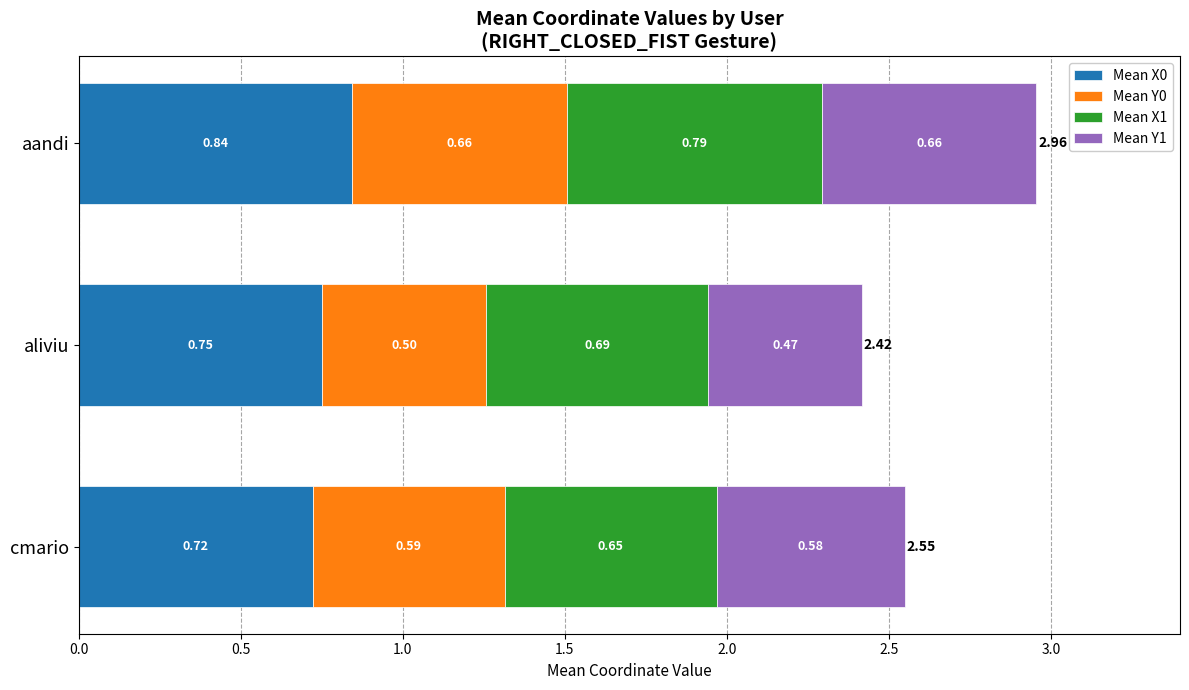

What is the sum of the Mean X0 values at aandi and cmario?

1.6